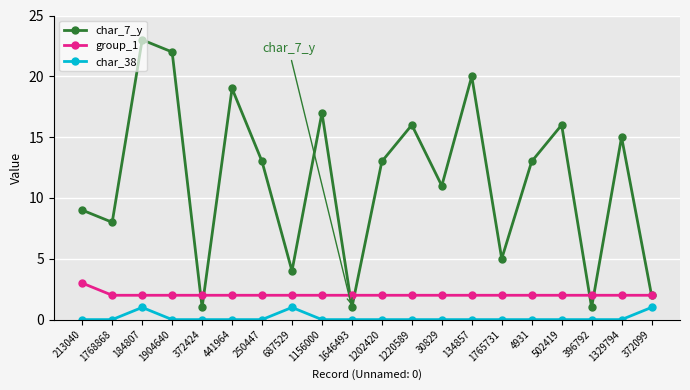

Which series has the widest spread of values?

char_7_y